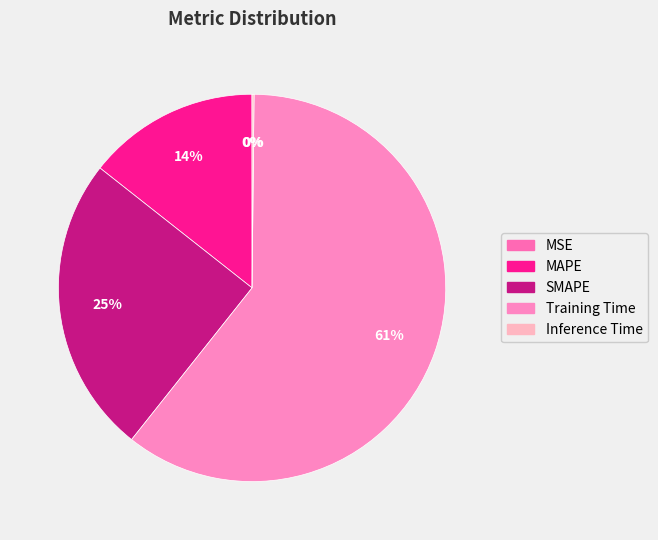

Which has a higher value, SMAPE or Inference Time?

SMAPE